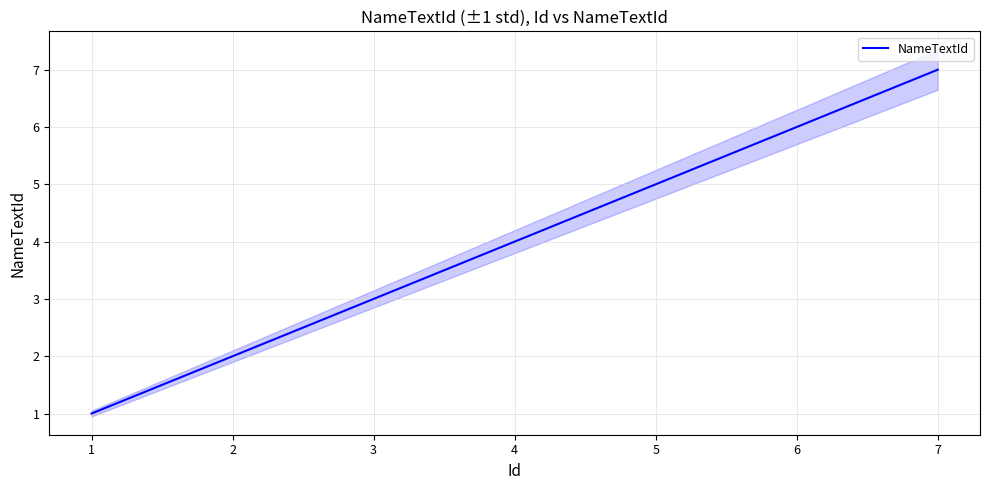

How many values exceed 4?

3